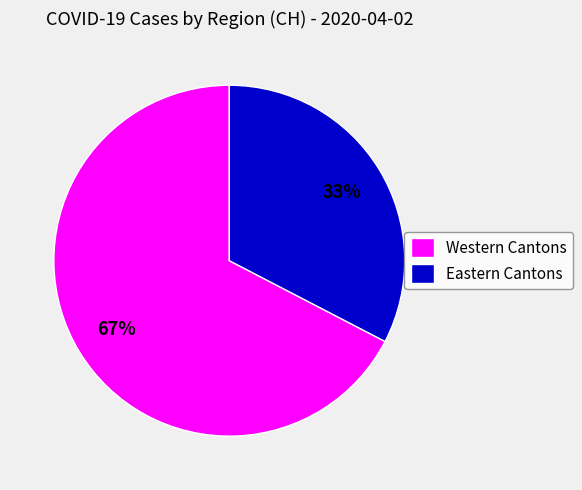

What is the ratio of the value at Eastern Cantons to the value at Western Cantons?

0.5